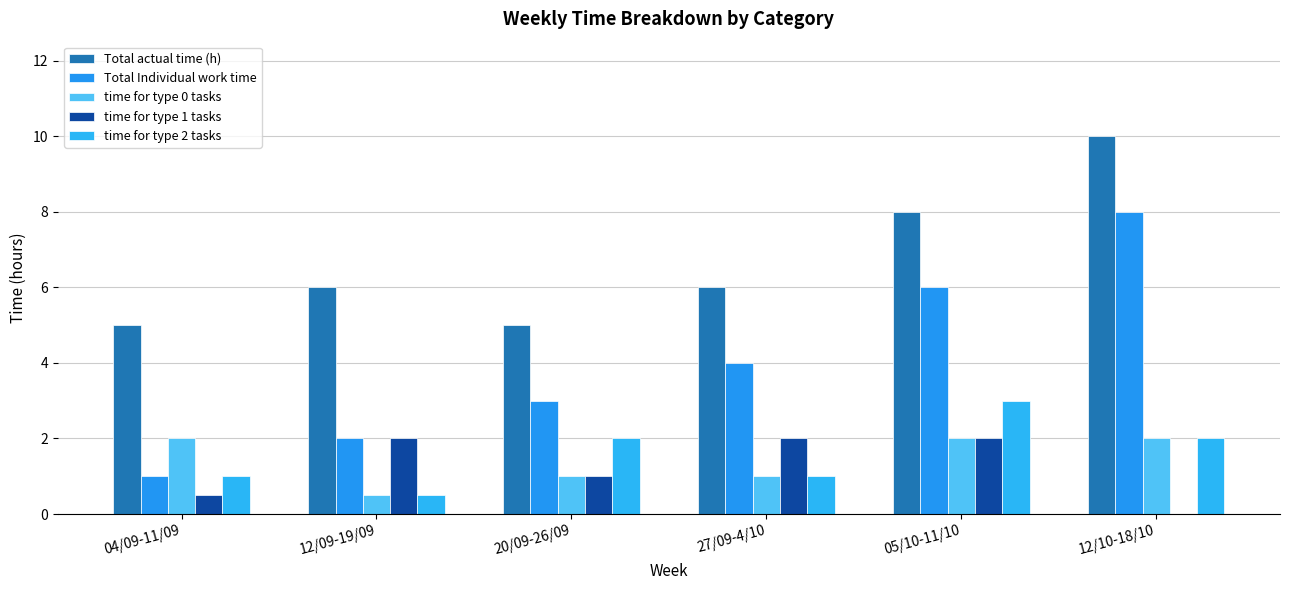

What is the spread (max minus min) of values at 12/10-18/10?

10.0